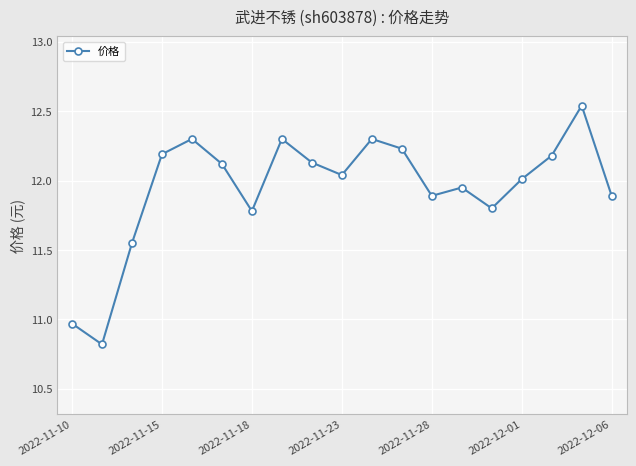

What is the difference between the second highest and second lowest values?

1.3